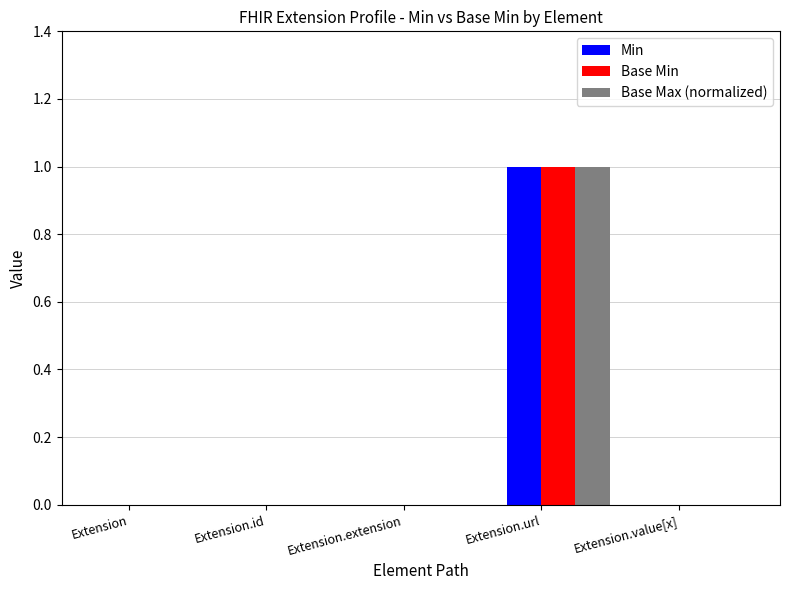

Reading right to left, what are all the values shown in this chart?

Min: Extension.value[x]=0	Extension.url=1	Extension.extension=0	Extension.id=0	Extension=0
Base Min: Extension.value[x]=0	Extension.url=1	Extension.extension=0	Extension.id=0	Extension=0
Base Max (normalized): Extension.value[x]=0	Extension.url=1	Extension.extension=0	Extension.id=0	Extension=0